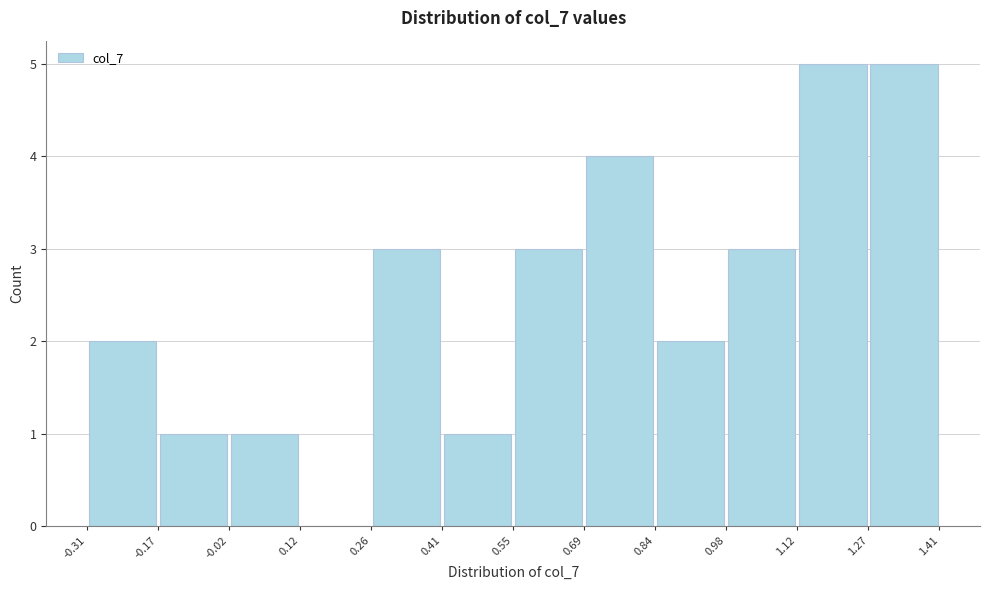

What is the height of the bar covering 1.27 to 1.41 on the x-axis? The values are not printed on the chart, so give them approximately, as read against the axis.

5